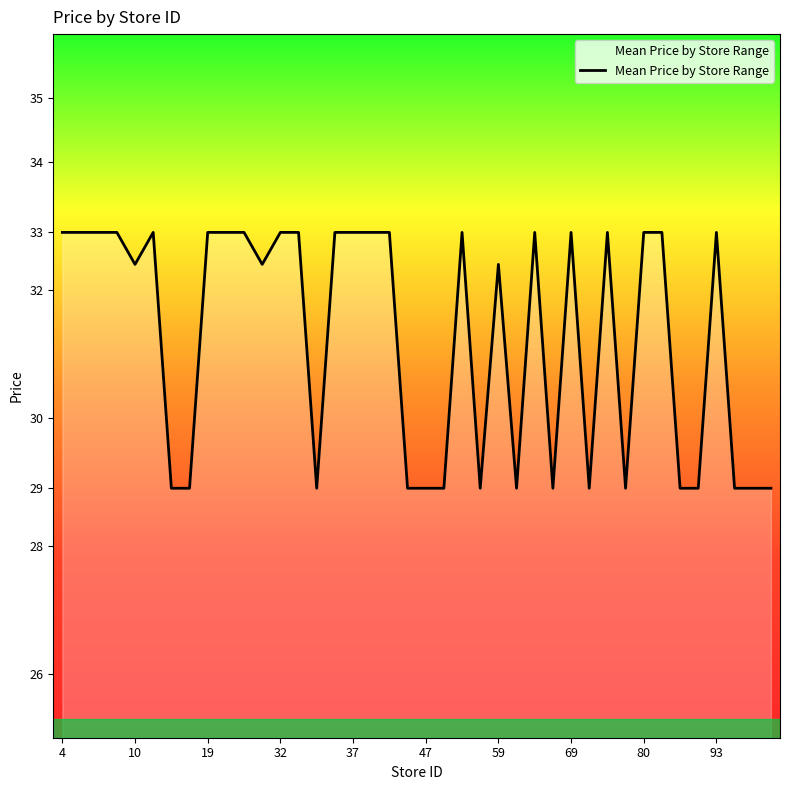

What is the difference between the maximum and minimum values?

4.0